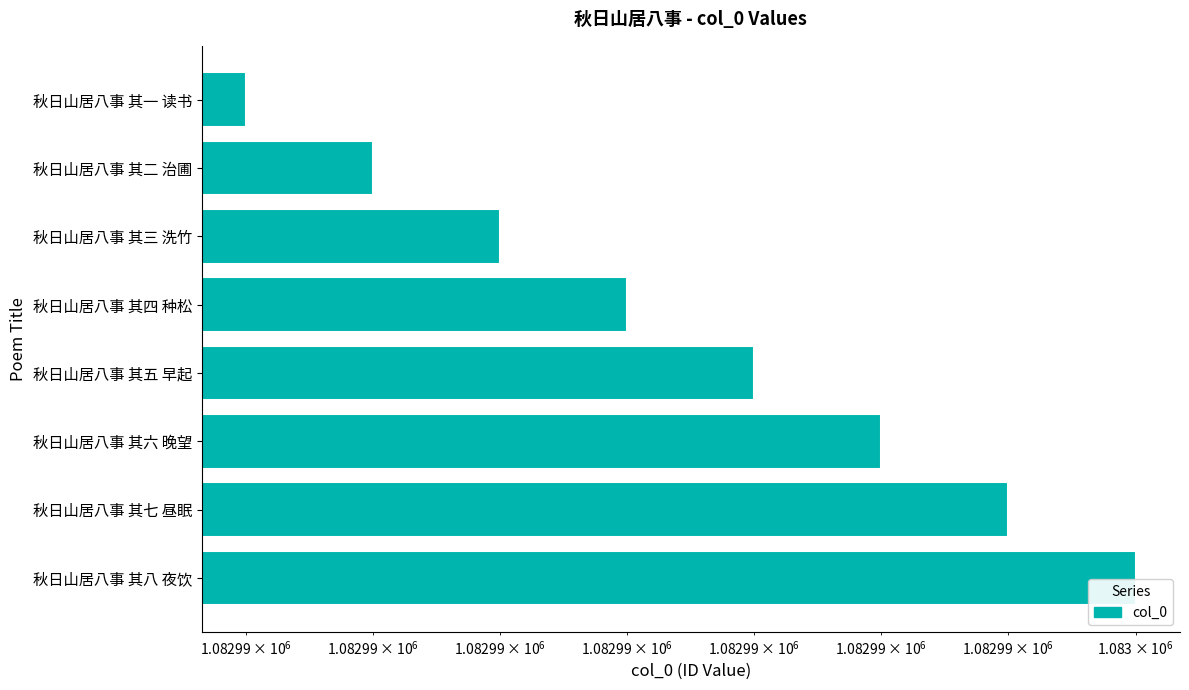

Reading left to right, extract all data points from this chart.

1082996	1082995	1082994	1082993	1082992	1082991	1082990	1082989